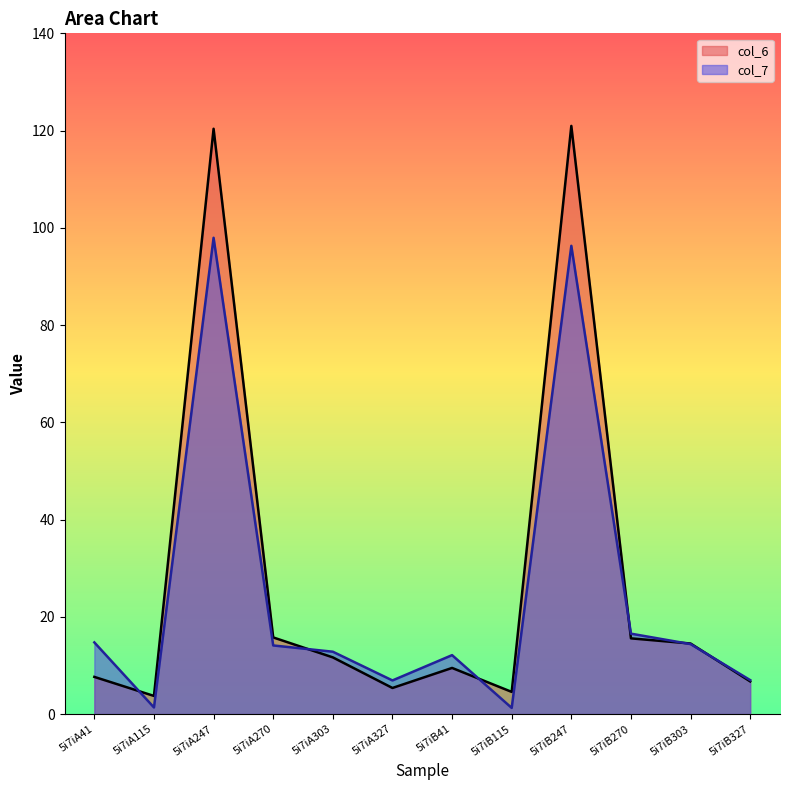

Reading left to right, what are all the values shown in this chart?

col_6: 5i7iA41=7.6	5i7iA115=3.7	5i7iA247=120.4	5i7iA270=15.8	5i7iA303=11.7	5i7iA327=5.4	5i7iB41=9.5	5i7iB115=4.6	5i7iB247=121.0	5i7iB270=15.6	5i7iB303=14.5	5i7iB327=6.7
col_7: 5i7iA41=14.7	5i7iA115=1.4	5i7iA247=98.0	5i7iA270=14.1	5i7iA303=12.8	5i7iA327=6.9	5i7iB41=12.1	5i7iB115=1.3	5i7iB247=96.3	5i7iB270=16.5	5i7iB303=14.4	5i7iB327=7.0